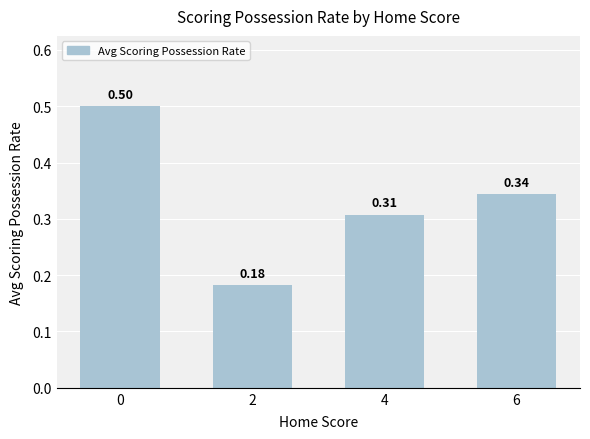

Are the bars grouped side by side (vs. stacked)?

No